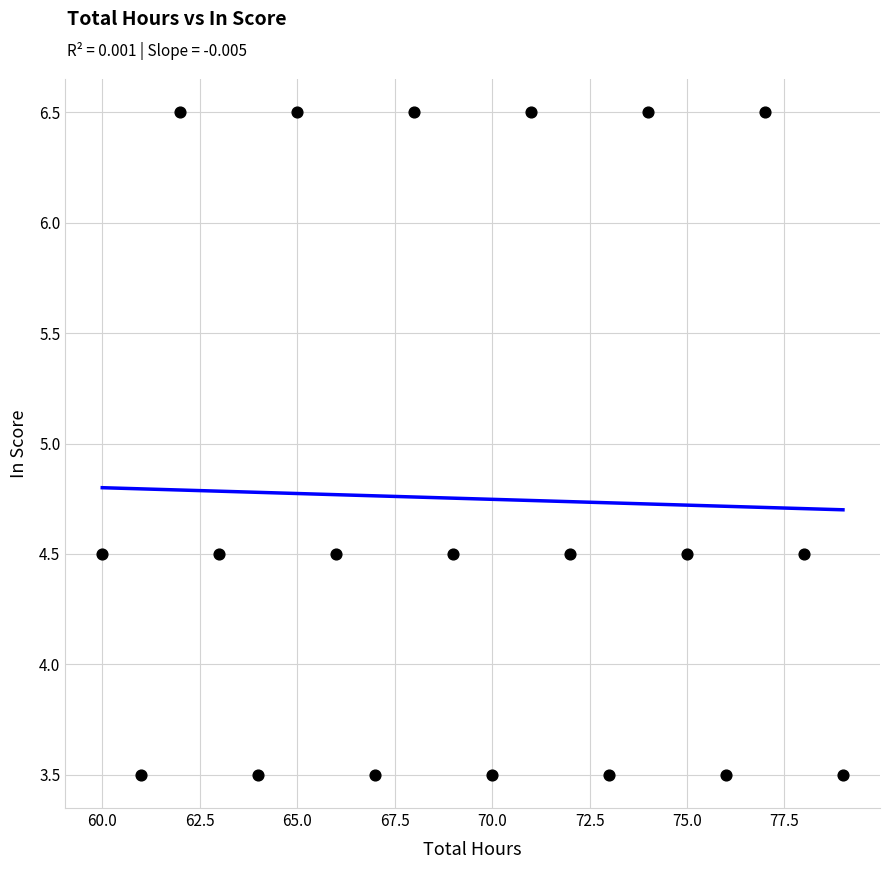

What is the range of Y values (max minus min)?

3.0